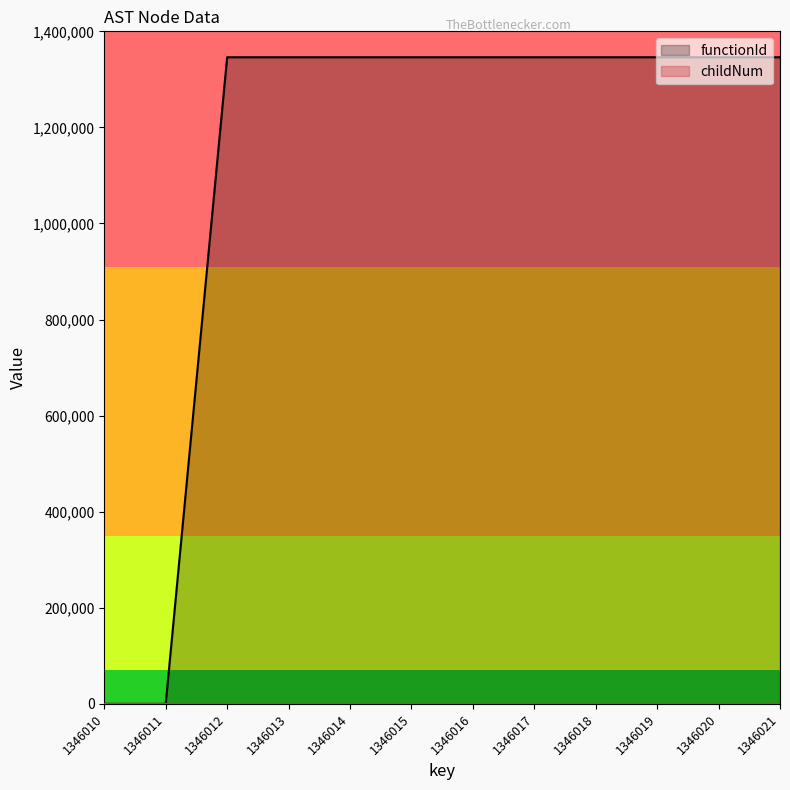

Which category has the highest value in the functionId series?

1346012